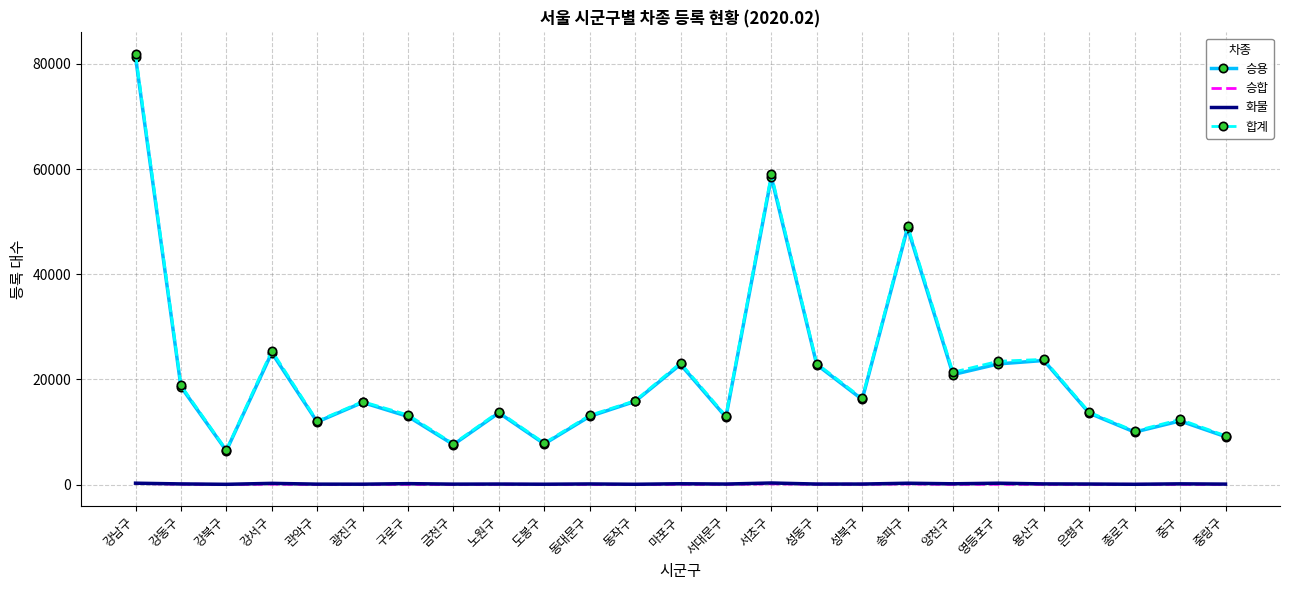

What is the difference between the maximum and minimum values in the 합계 series?

75334